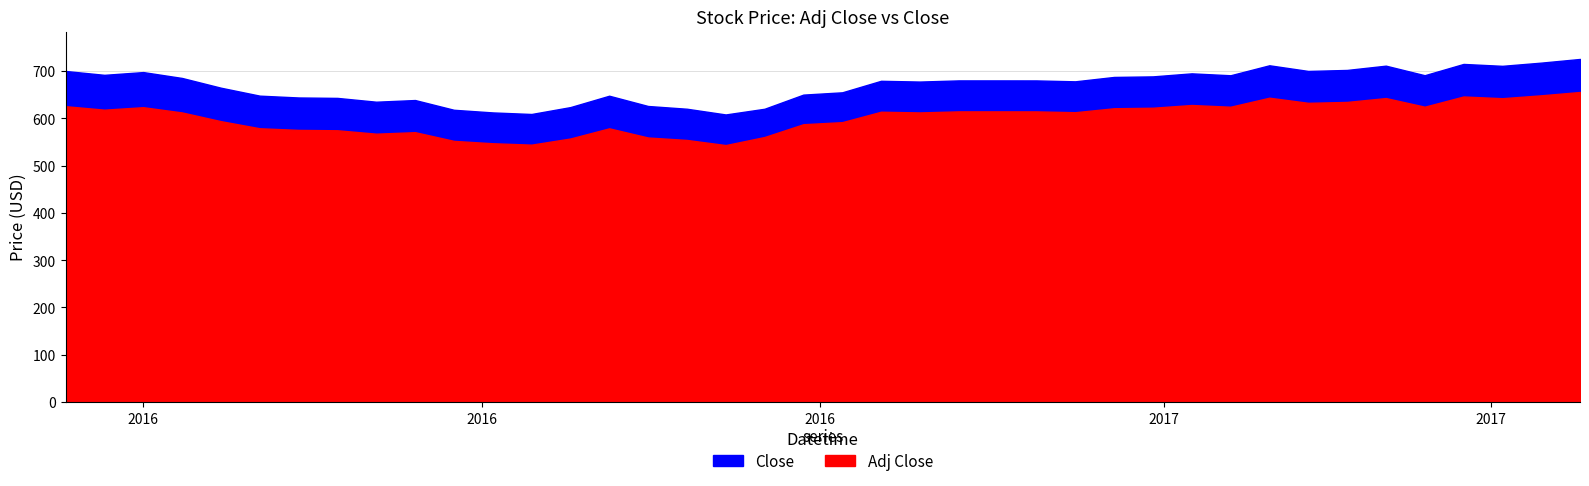

List the series in order of their peak value, lowest first.

Adj Close, Close